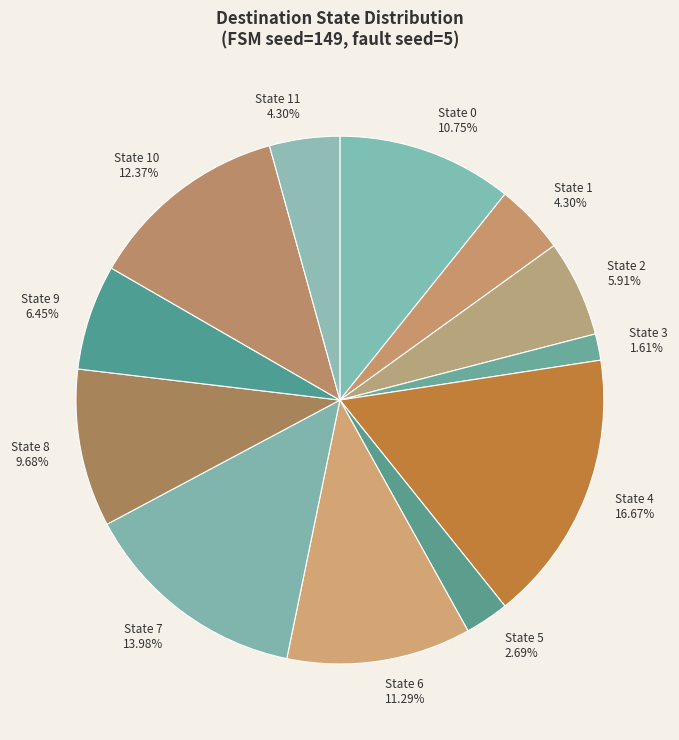

Between State 1 and State 5, which is larger?

State 1